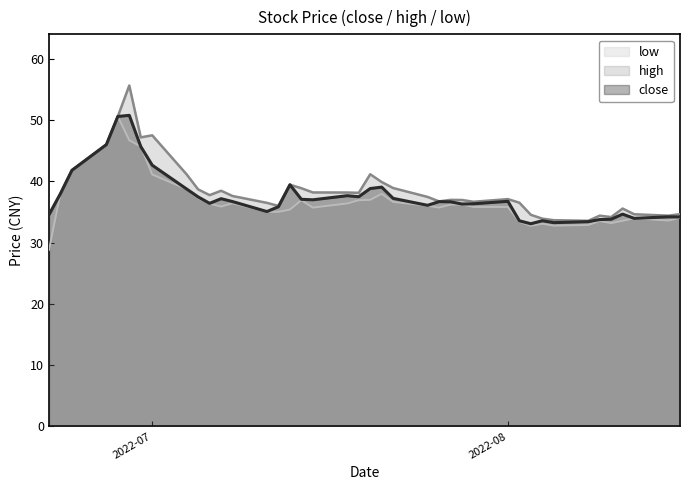

What is the lowest value of the low series?

28.8